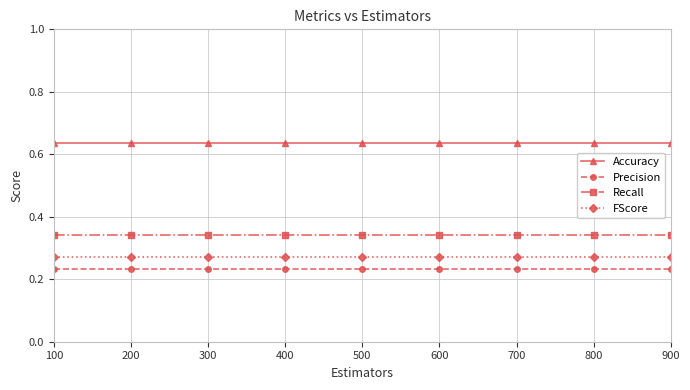

Which series has the largest total across all categories?

Accuracy